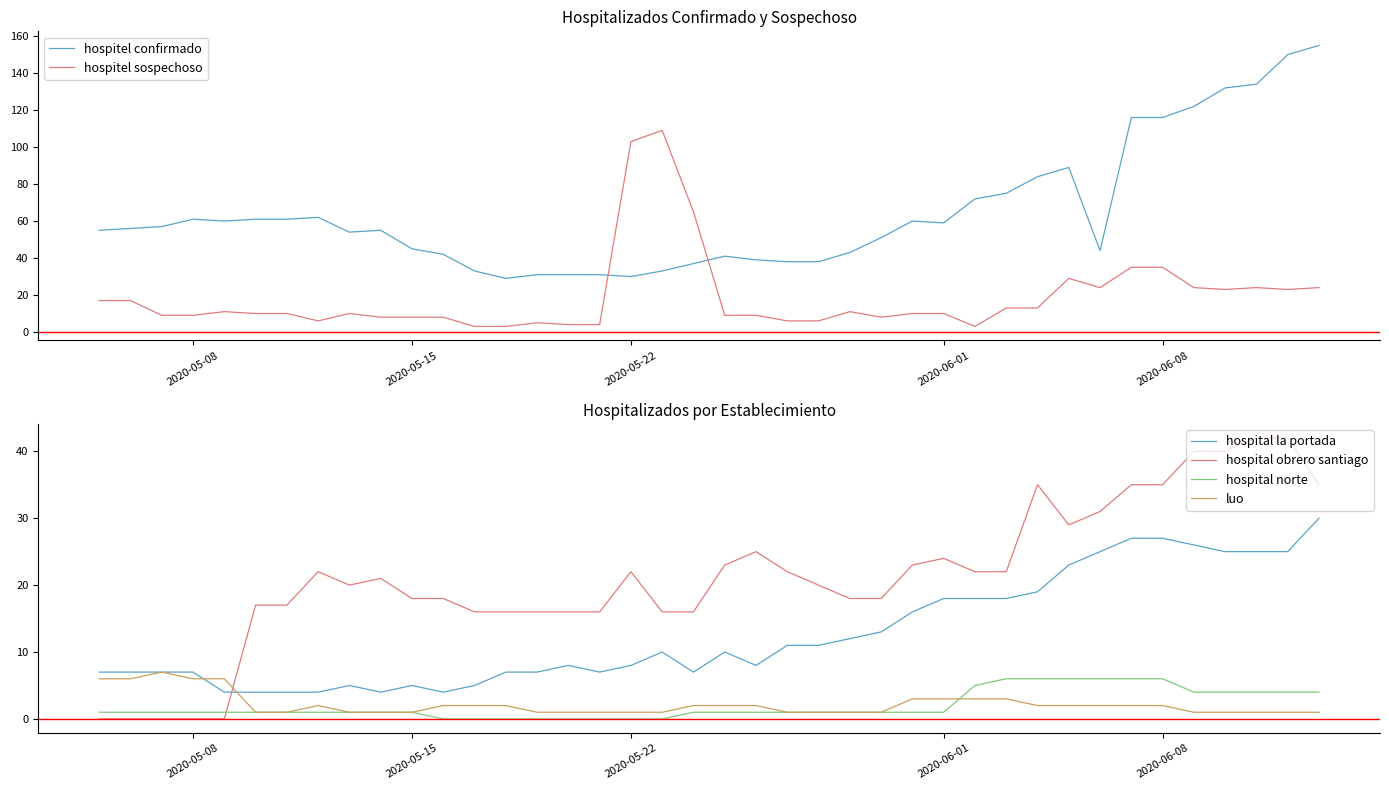

True or false: luo has a value of 1 at 2020-05-22.

True